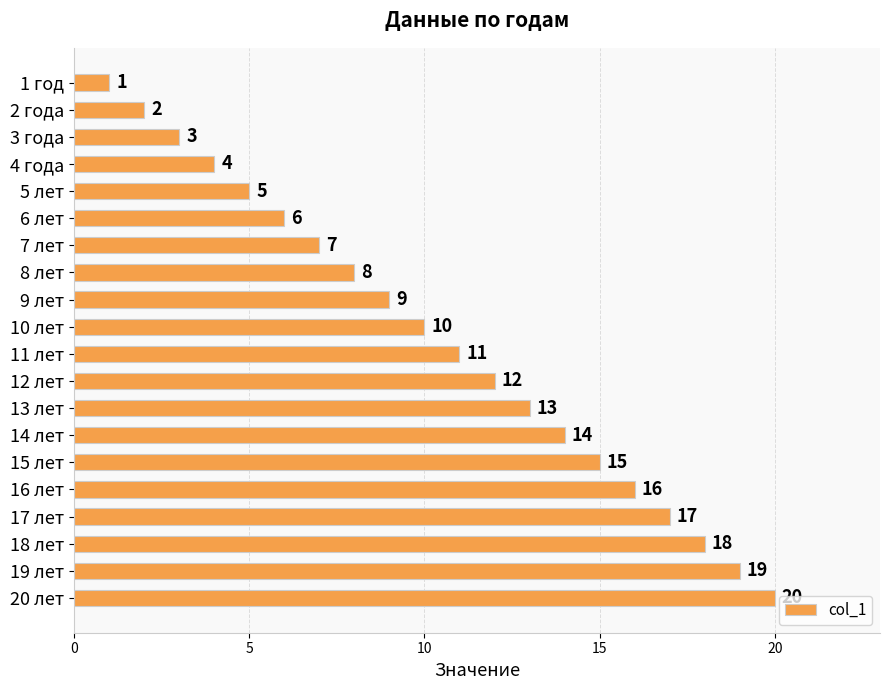

Rank the categories by value from lowest to highest.

1 год, 2 года, 3 года, 4 года, 5 лет, 6 лет, 7 лет, 8 лет, 9 лет, 10 лет, 11 лет, 12 лет, 13 лет, 14 лет, 15 лет, 16 лет, 17 лет, 18 лет, 19 лет, 20 лет